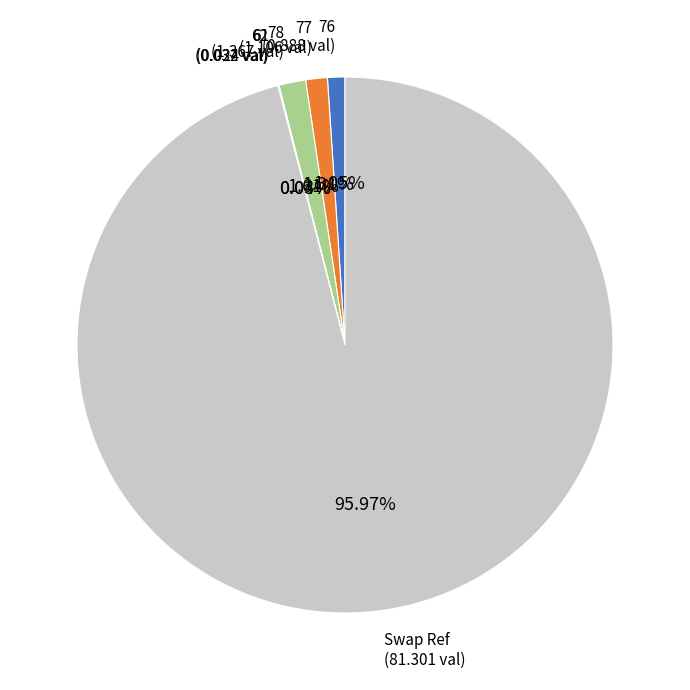

Is there a majority slice in this chart?

Yes